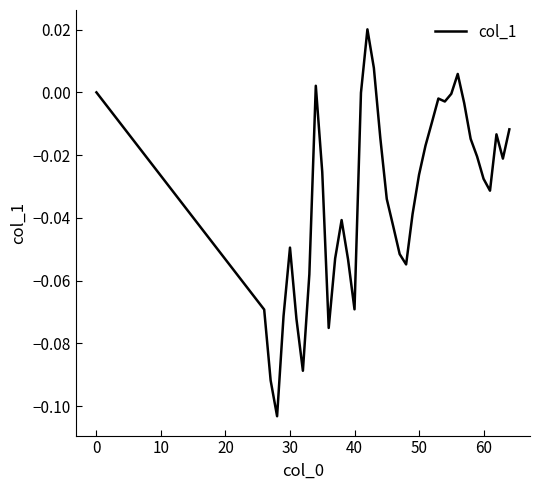

What is the difference between the maximum and second lowest values?

0.1